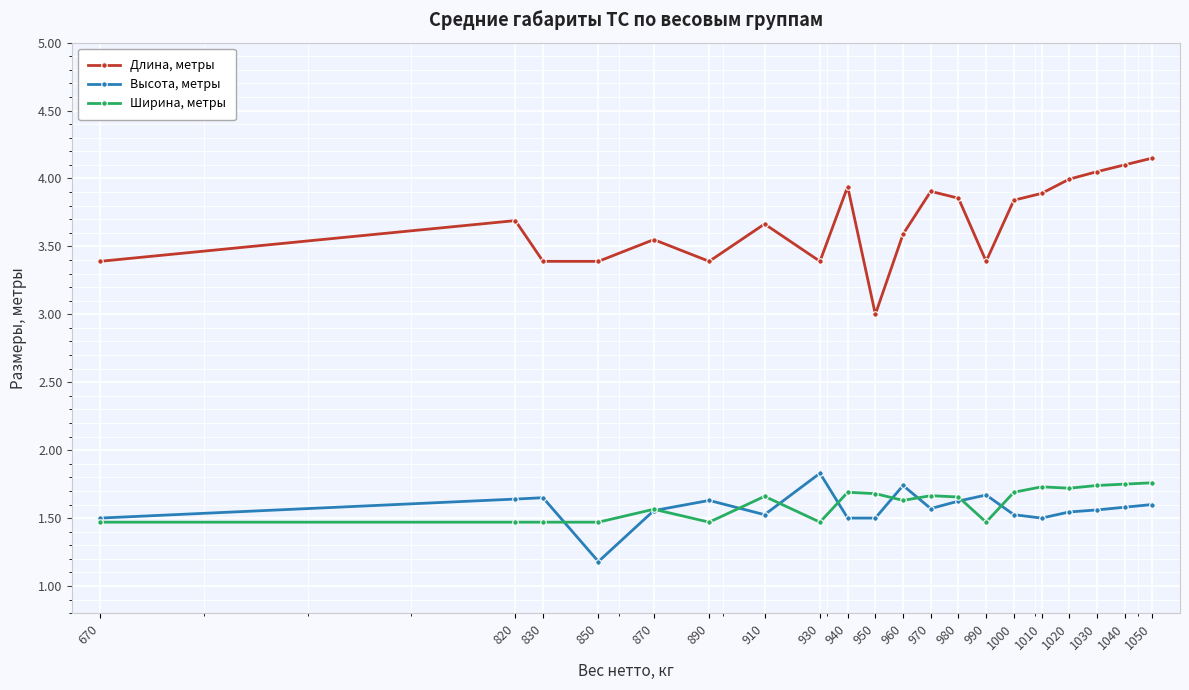

Which series has the largest total across all categories?

Длина, метры